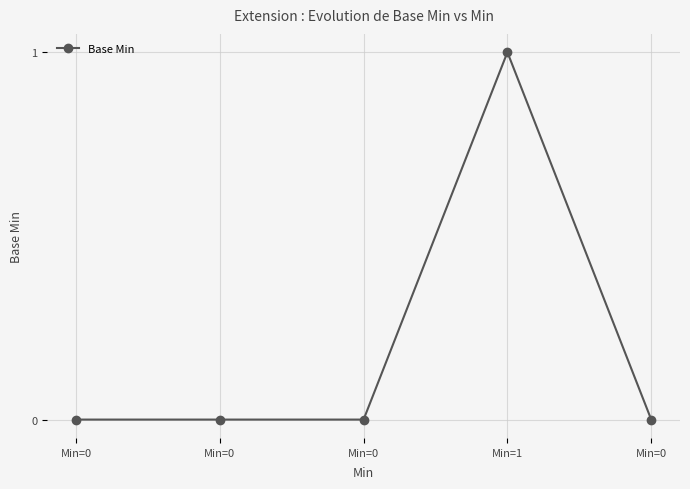

Rank the categories by value from highest to lowest.

Min=1, Min=0, Min=0, Min=0, Min=0